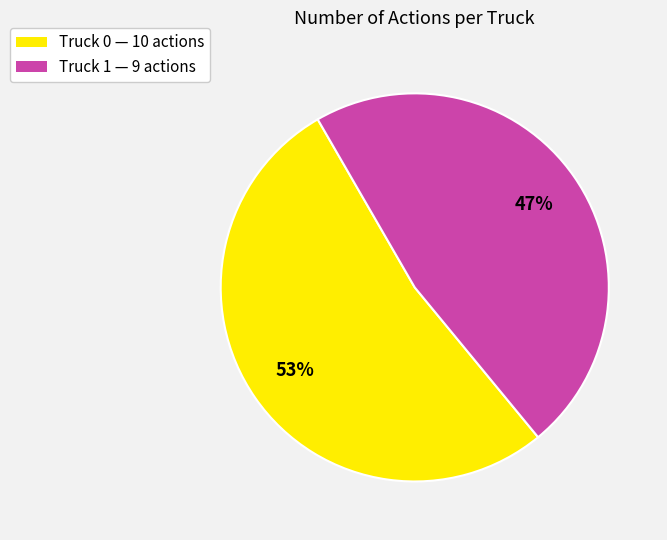

How many segments does this pie chart have?

2